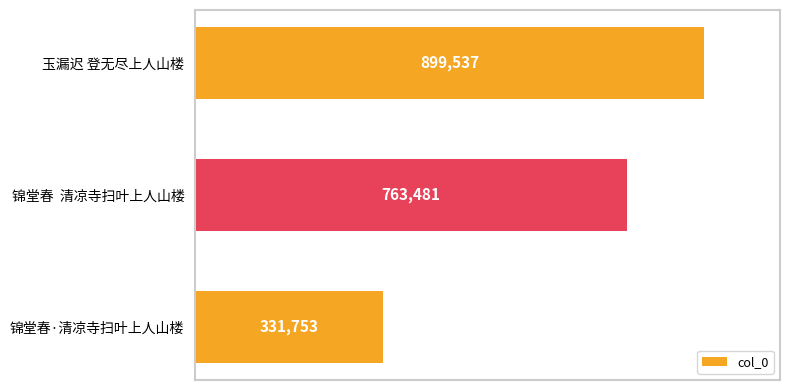

Does the chart contain any negative values?

No